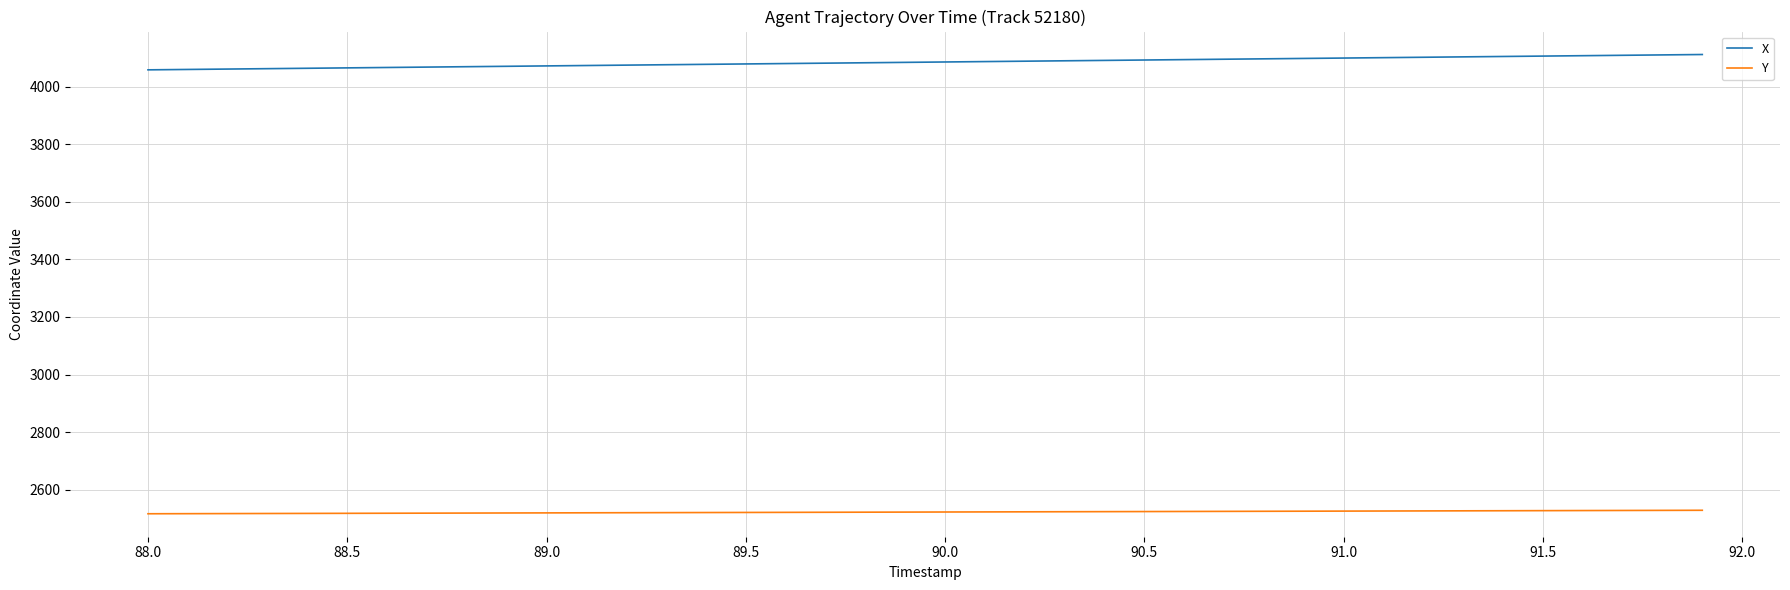

What is the maximum value shown in the chart?

4112.0